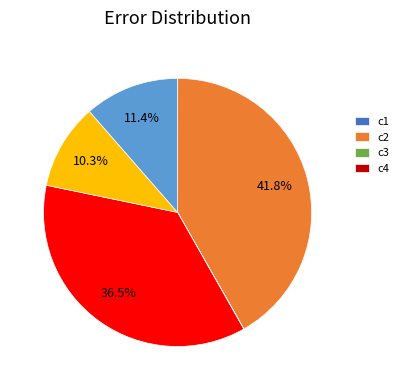

Is there a majority slice in this chart?

No